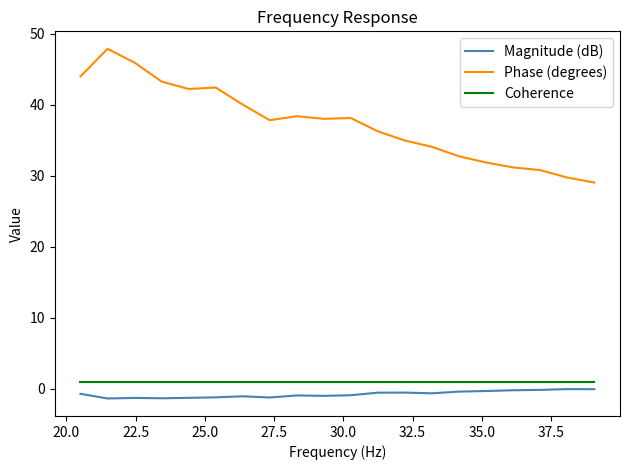

What is the minimum value shown in the chart?

-1.4